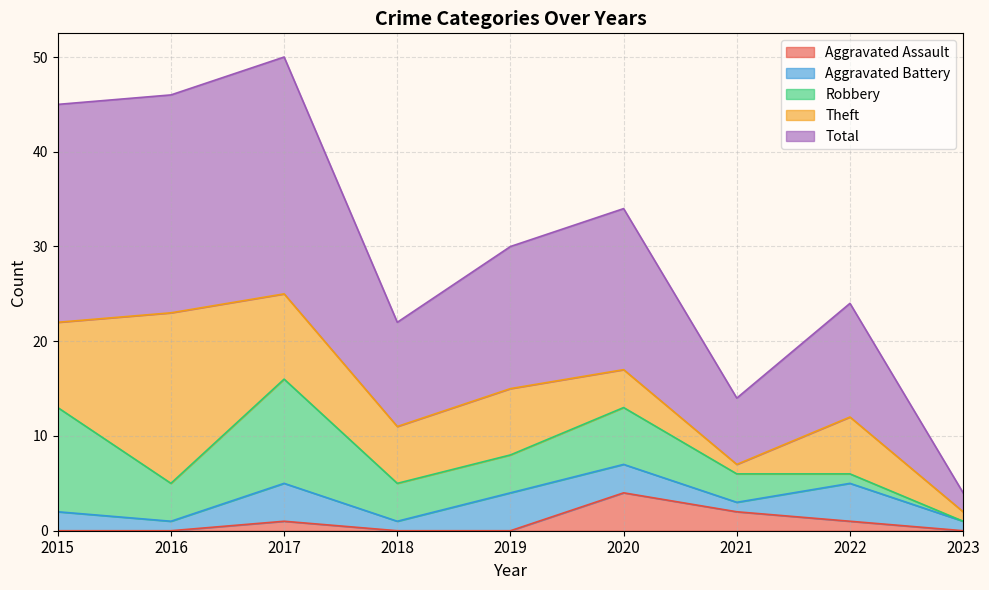

At which category does the chart reach its peak across all series?

2017